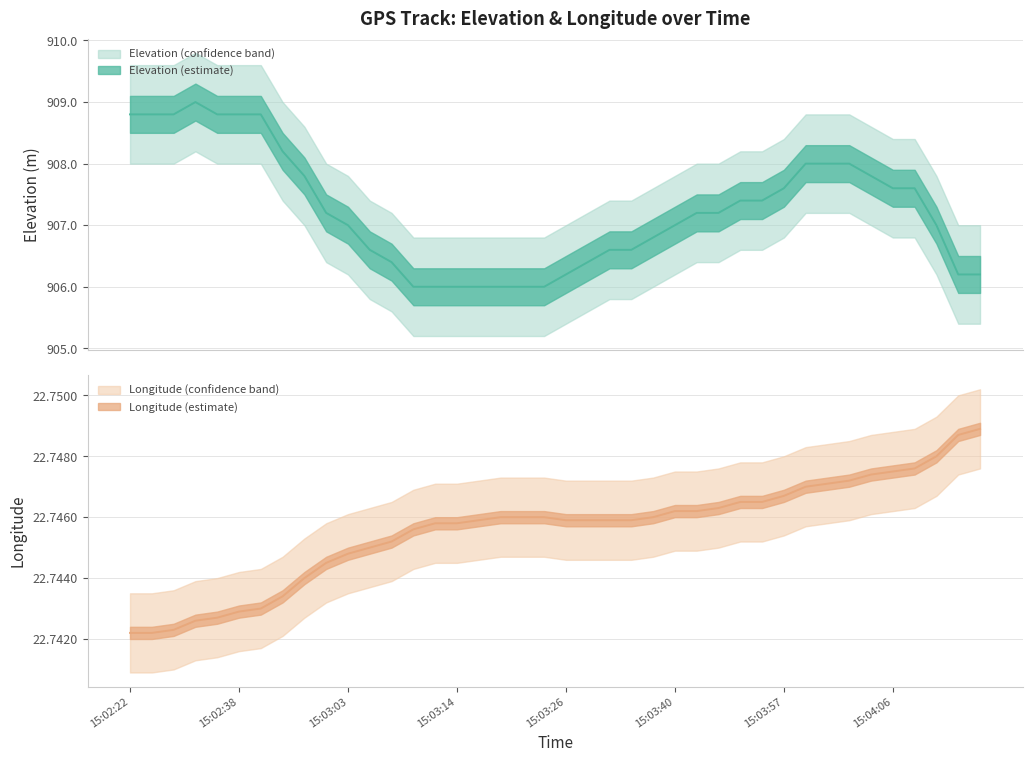

What is the average value of the elevation_lower series?

906.4